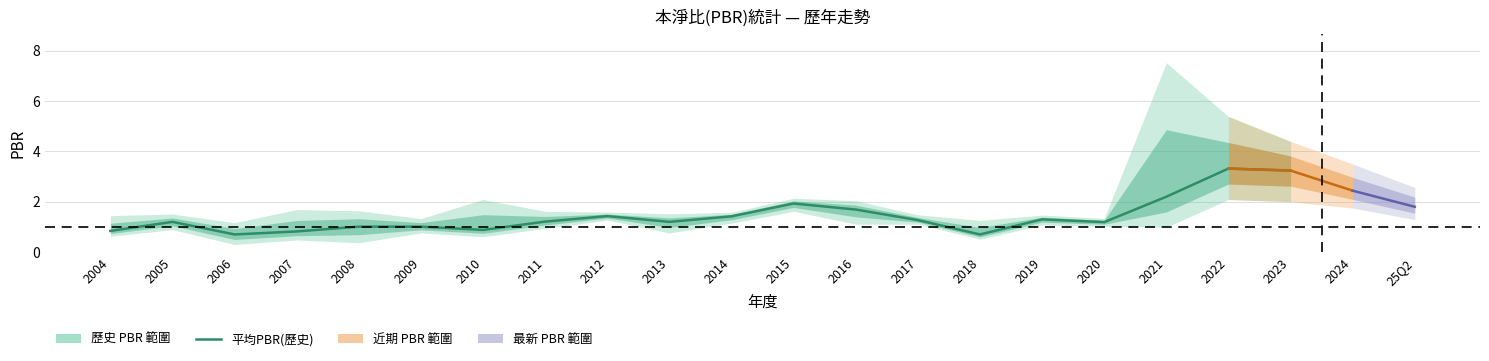

At which label does the data first exceed 1?

2005